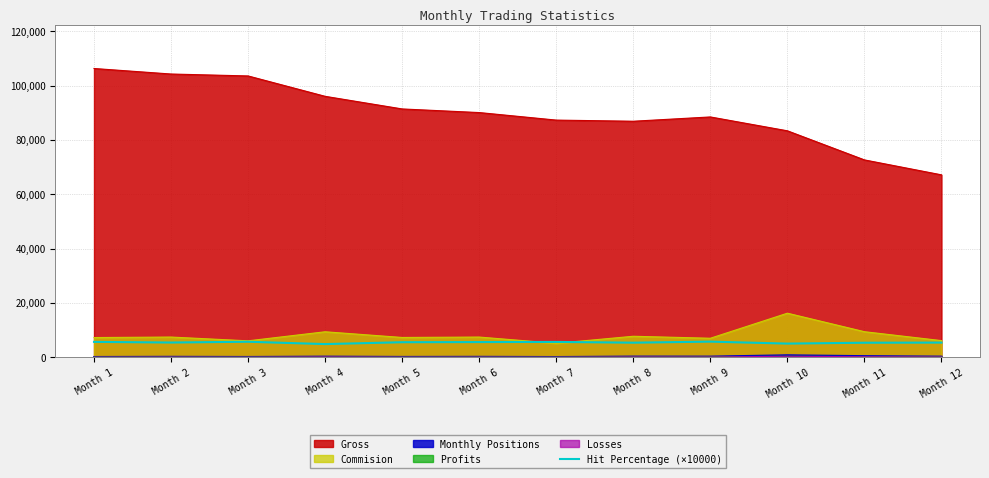

Which category has the highest value across all series?

Month 1